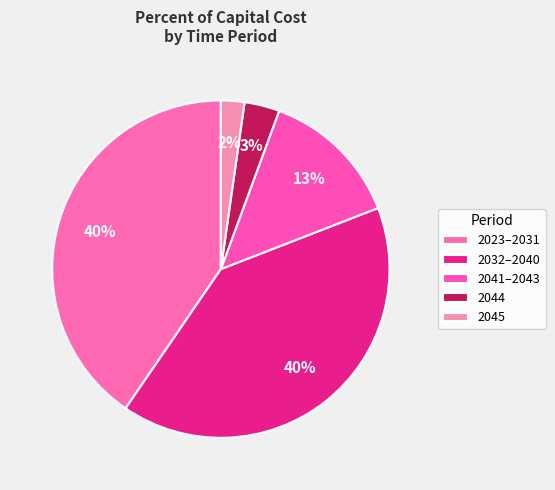

How many slices are in this pie chart?

5